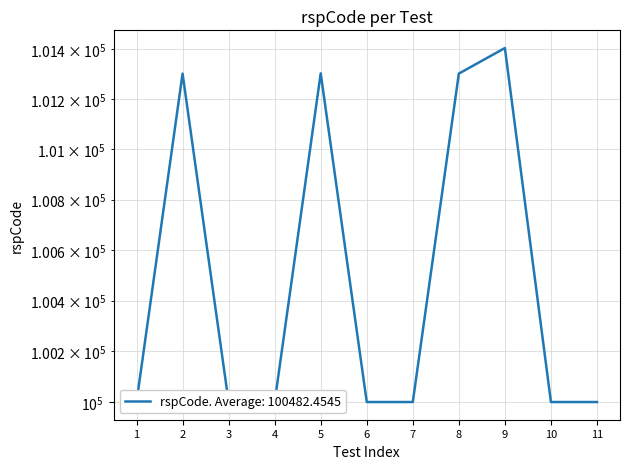

True or false: the data shows 141405 at 11.

False